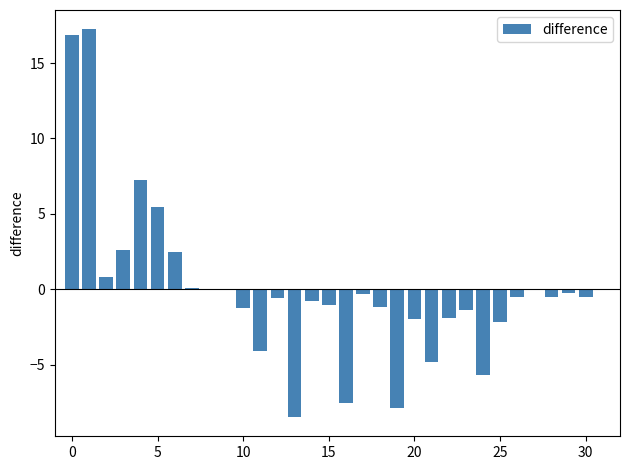

What is the greatest value displayed?

17.2